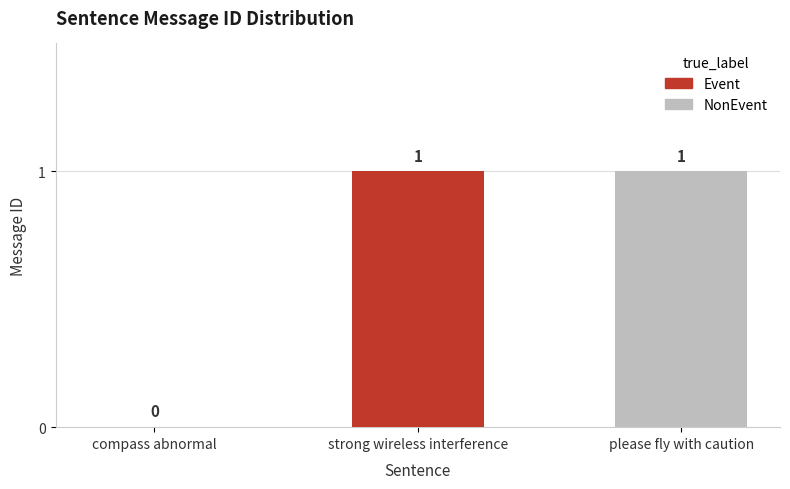

Rank the categories by value from highest to lowest.

strong wireless interference, please fly with caution, compass abnormal